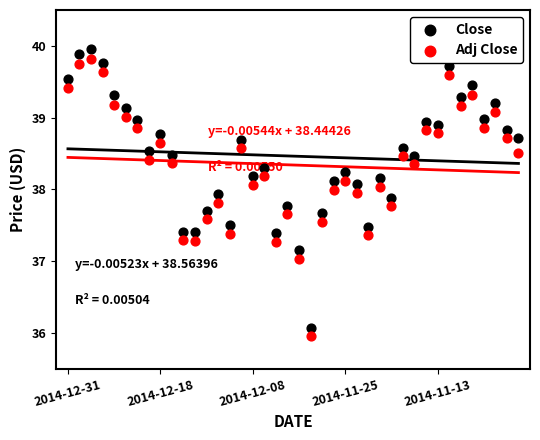

Which series reaches the minimum Y coordinate?

Adj Close